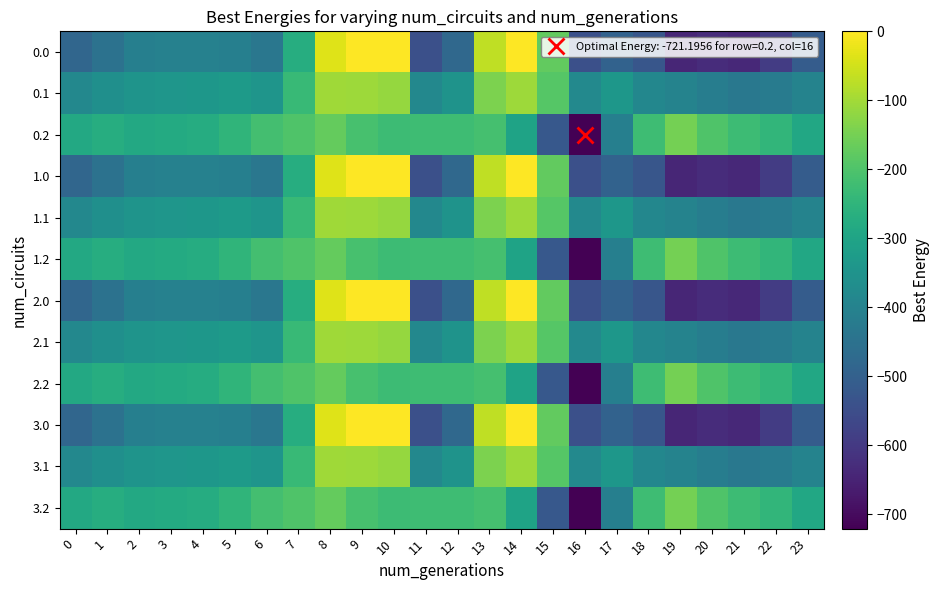

At 12, list the series in order from smallest to largest.

0.0, 1.0, 2.0, 3.0, 0.1, 1.1, 2.1, 3.1, 0.2, 1.2, 2.2, 3.2